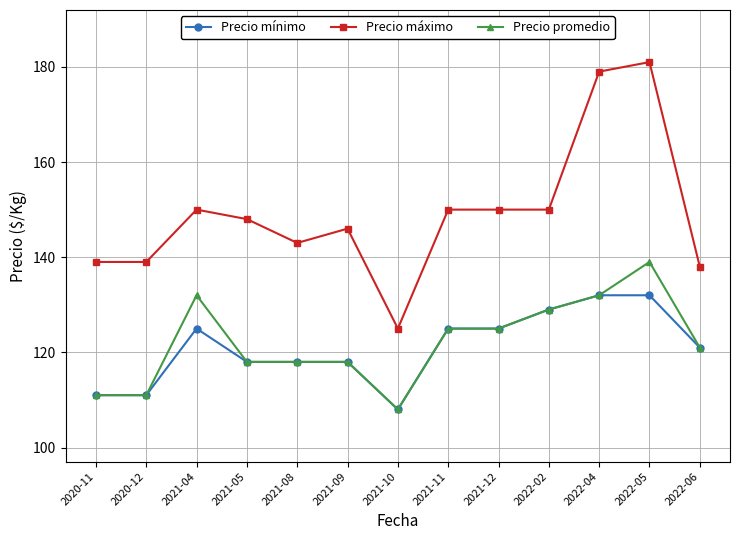

Reading right to left, what are all the values shown in this chart?

Precio mínimo: 121	132	132	129	125	125	108	118	118	118	125	111	111
Precio máximo: 138	181	179	150	150	150	125	146	143	148	150	139	139
Precio promedio: 121	139	132	129	125	125	108	118	118	118	132	111	111